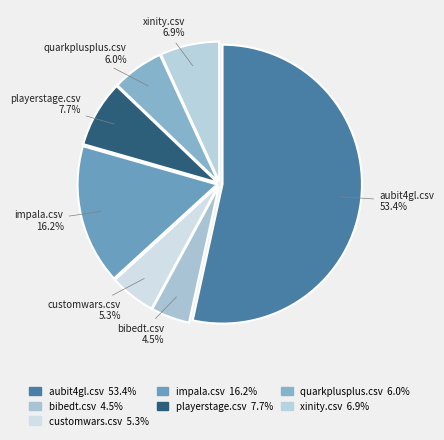

To the nearest percent, what portion does customwars.csv represent?

5%